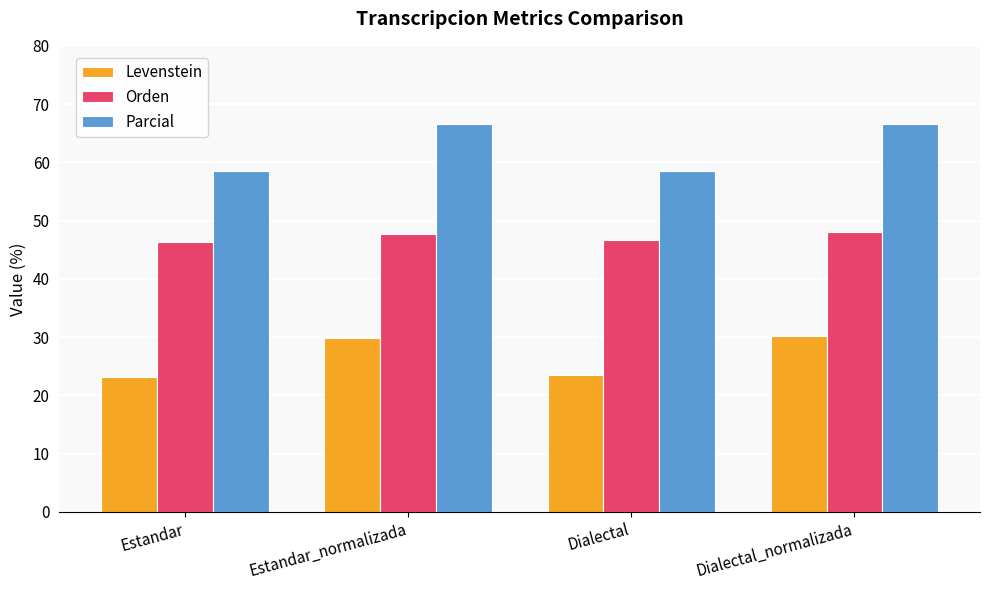

What is the approximate value of Levenstein at Estandar_normalizada?

29.9